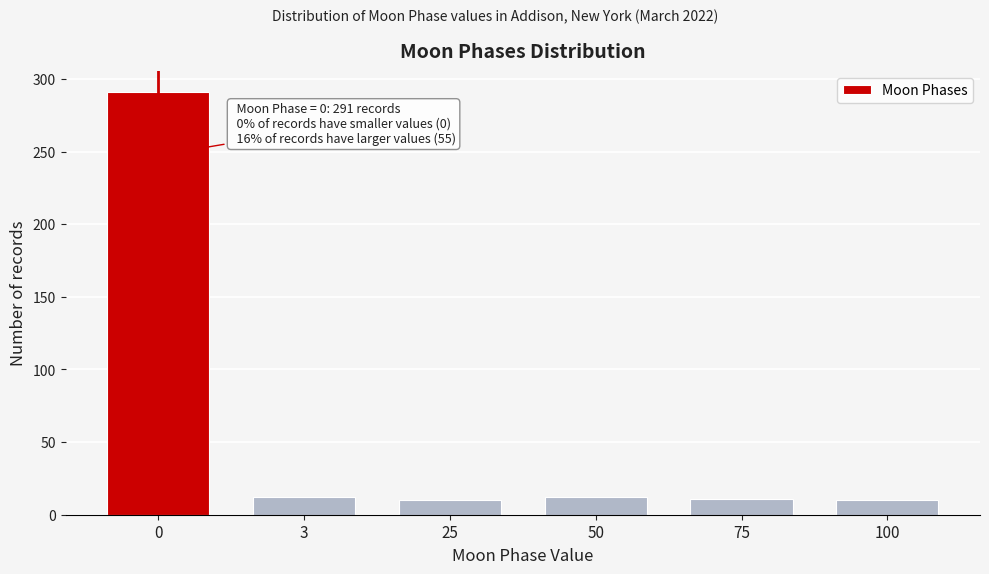

What is the sum of all values?

346